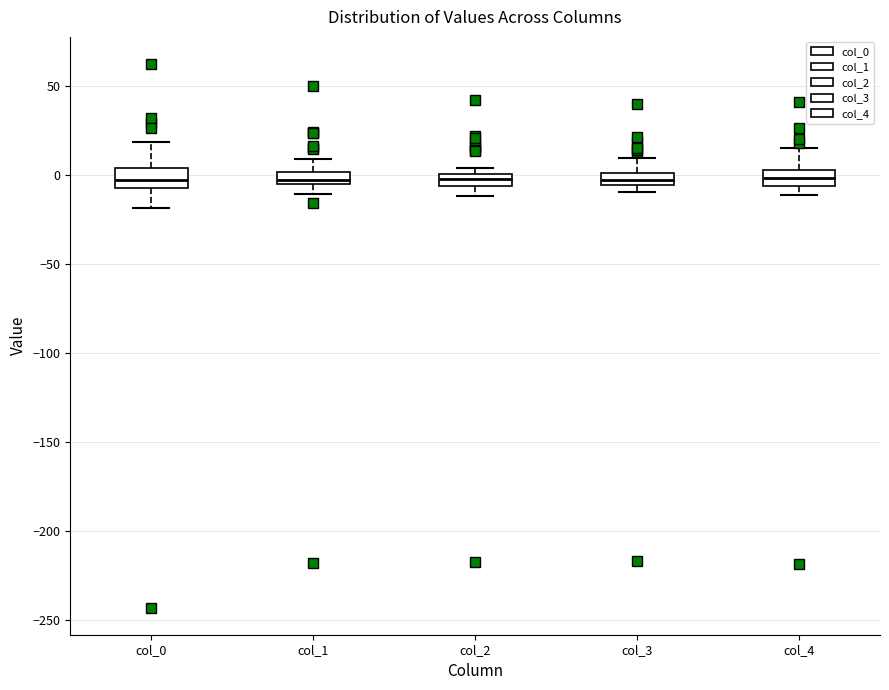

Where does the upper whisker of the box for col_0 end on the y-axis? The values are not printed on the chart, so give them approximately, as read against the axis.

20